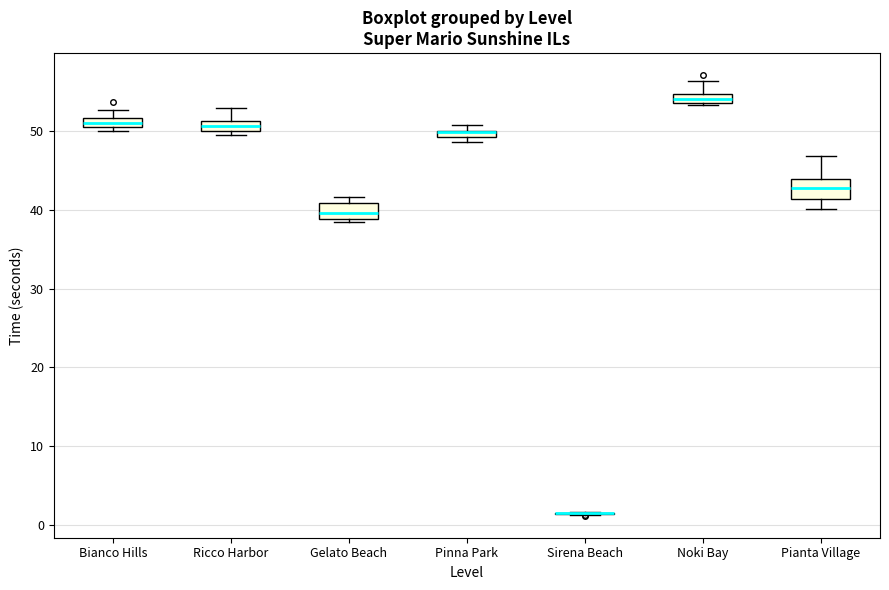

Where does the median line of the box for Gelato Beach sit on the y-axis? The values are not printed on the chart, so give them approximately, as read against the axis.

40